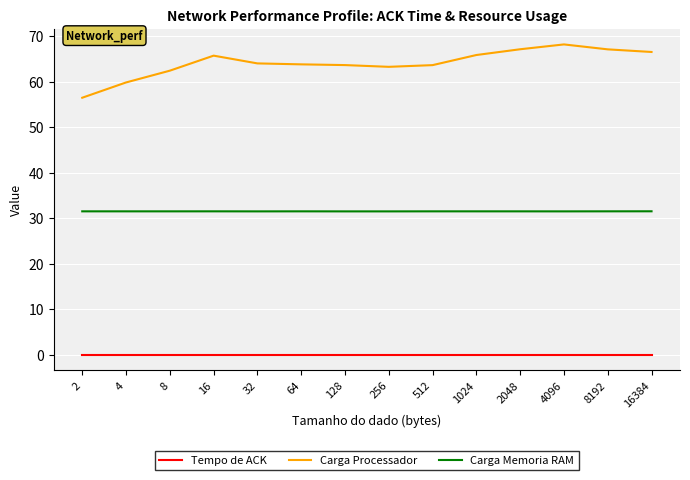

True or false: Carga Processador has a value of 63.8 at 64.

True